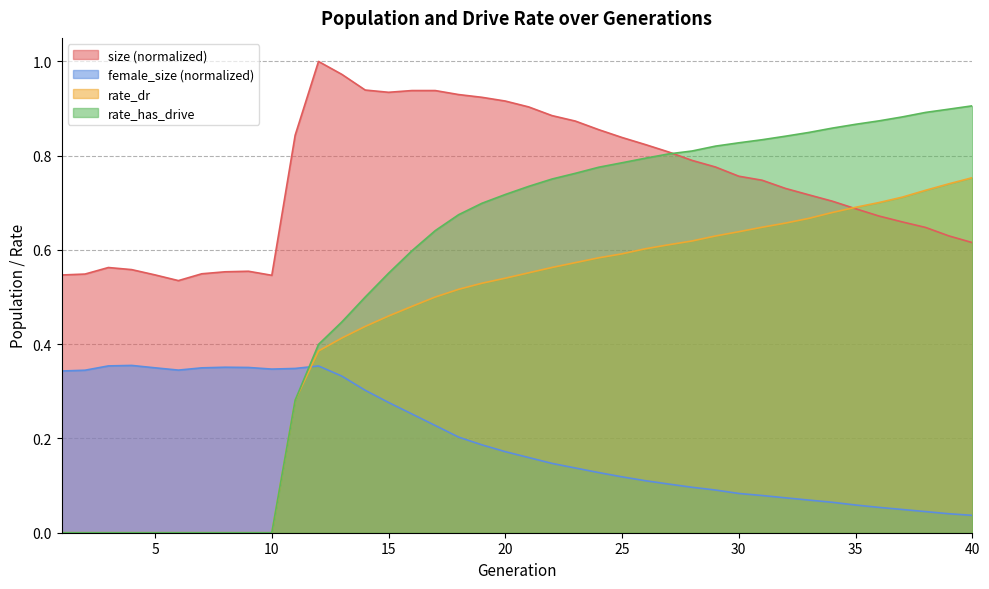

At which category is the sum across all series the highest?

21